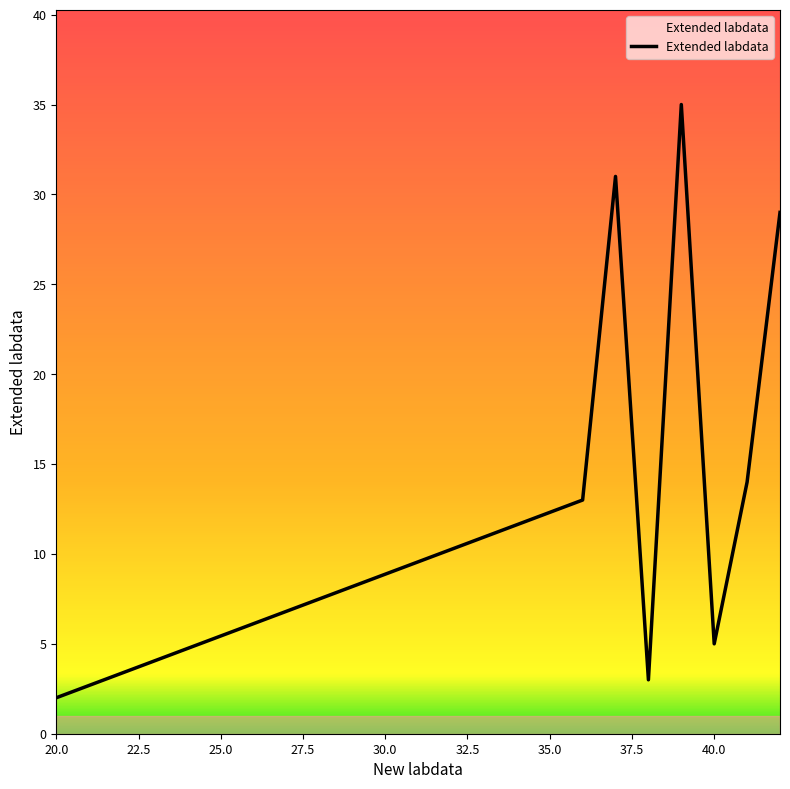

How many interior local peaks (higher than both neighbors) does the data have?

2